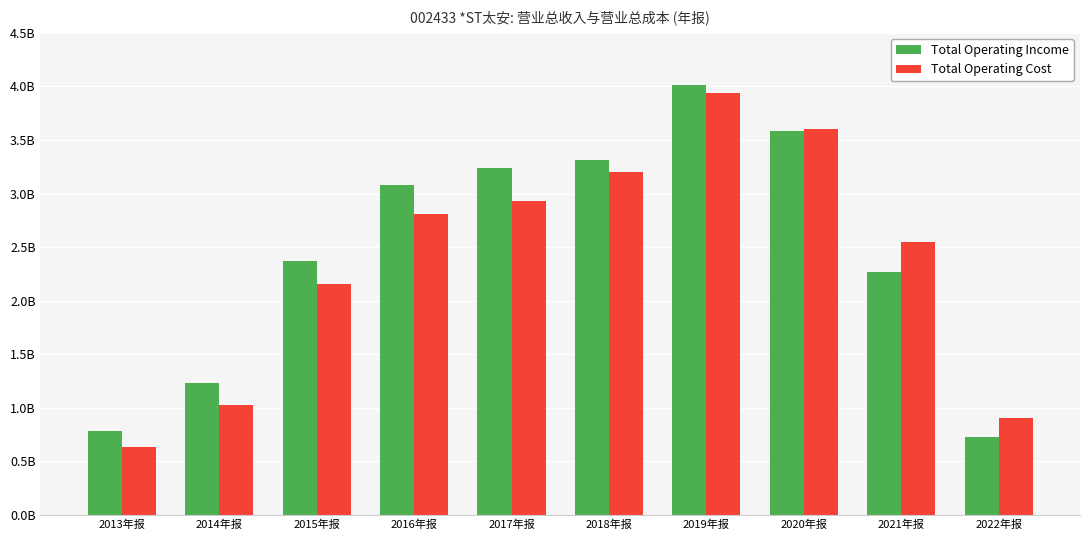

Which label corresponds to the largest value in the chart?

2019年报